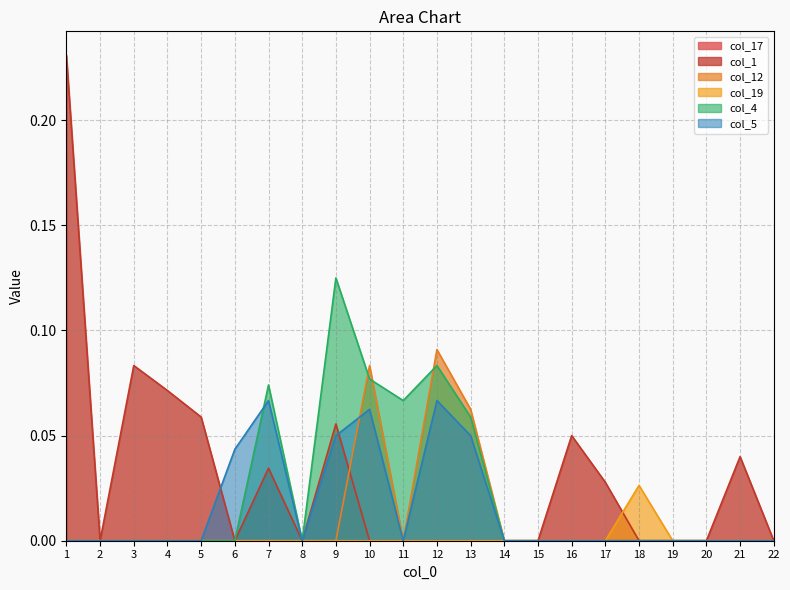

True or false: col_19 and col_5 intersect in this chart.

False